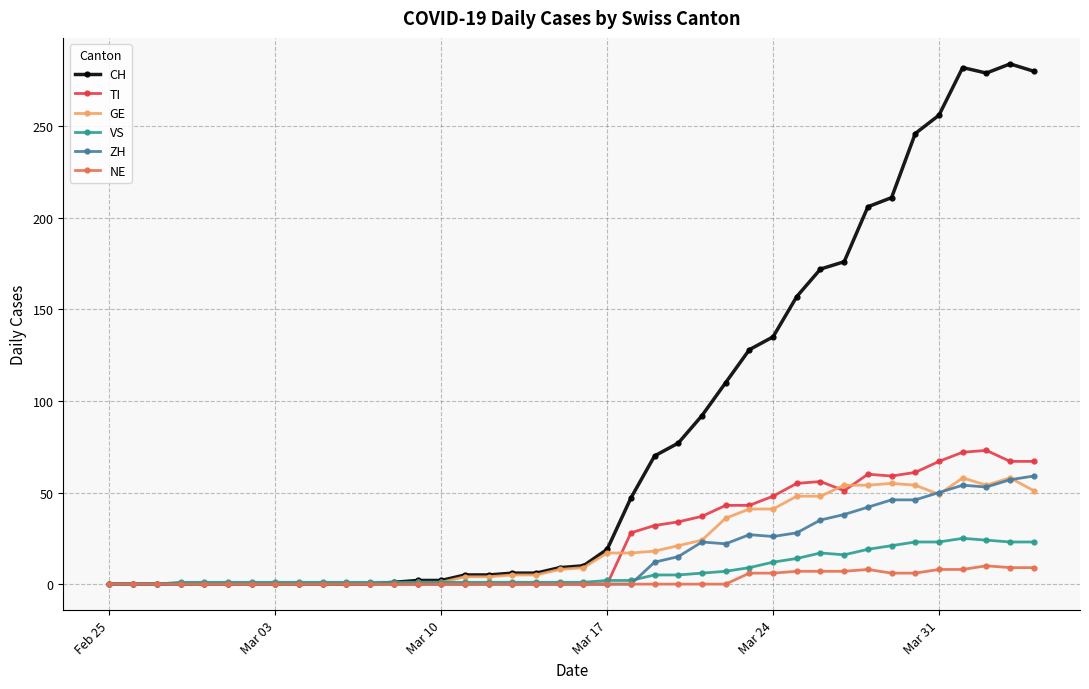

Which series has the largest range (max minus min)?

CH